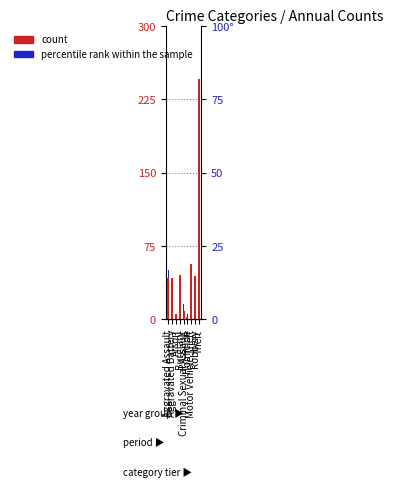

At how many categories does at least one series exceed 109?

1